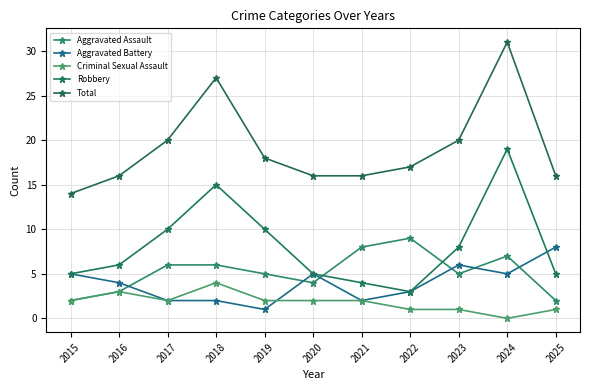

What is the difference between the Aggravated Battery values at 2025 and 2017?

6